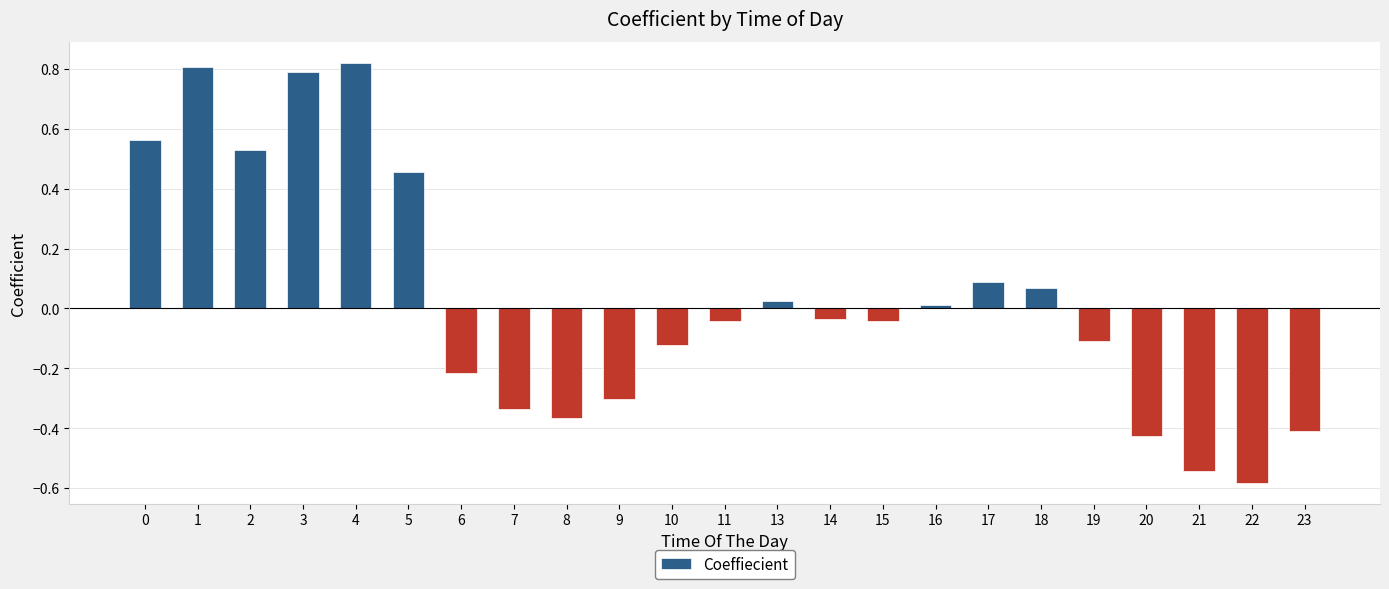

What is the difference between the maximum and second lowest values?

1.4